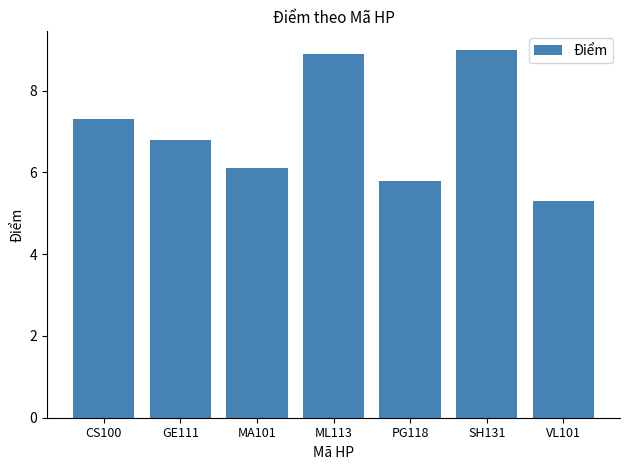

What is the sum of all values?

49.2